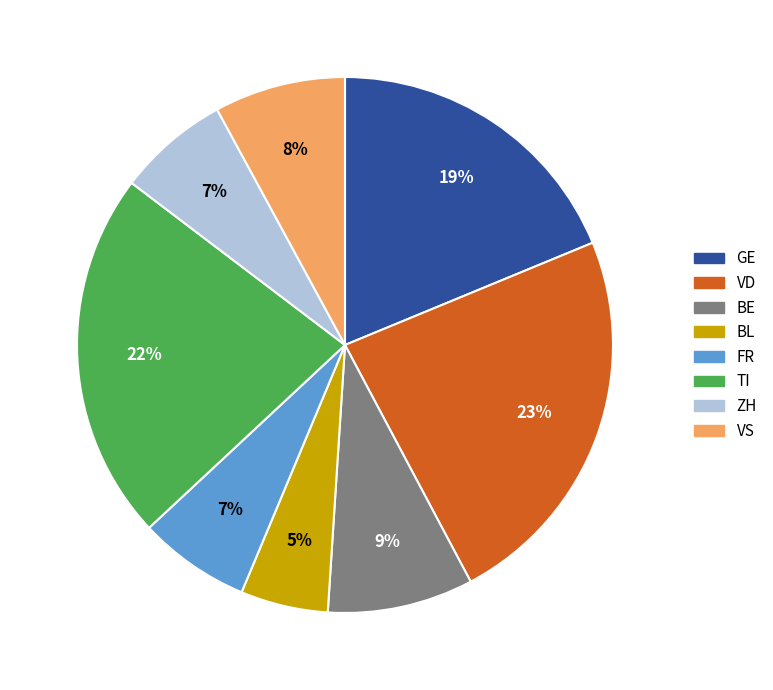

Approximately how many times larger is the value at TI compared to GE?

1.2